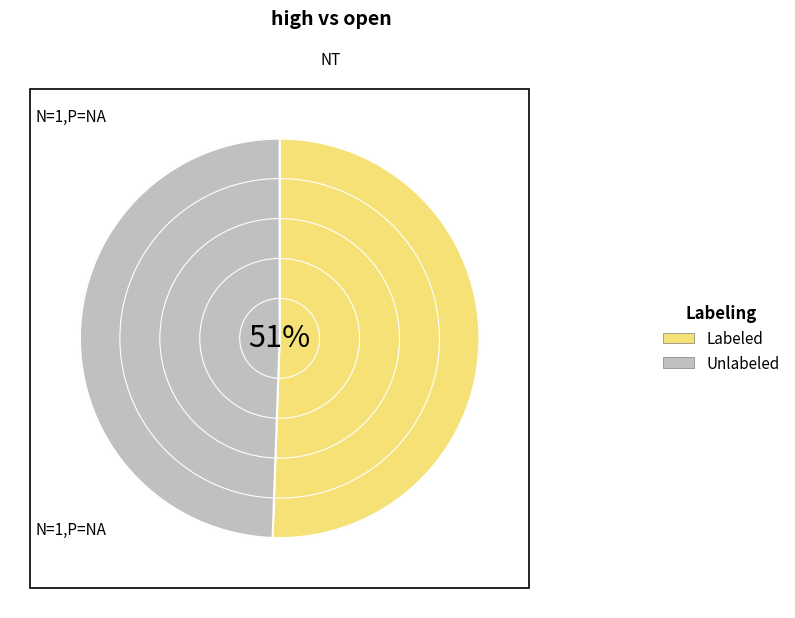

Count the number of slices in the pie.

5